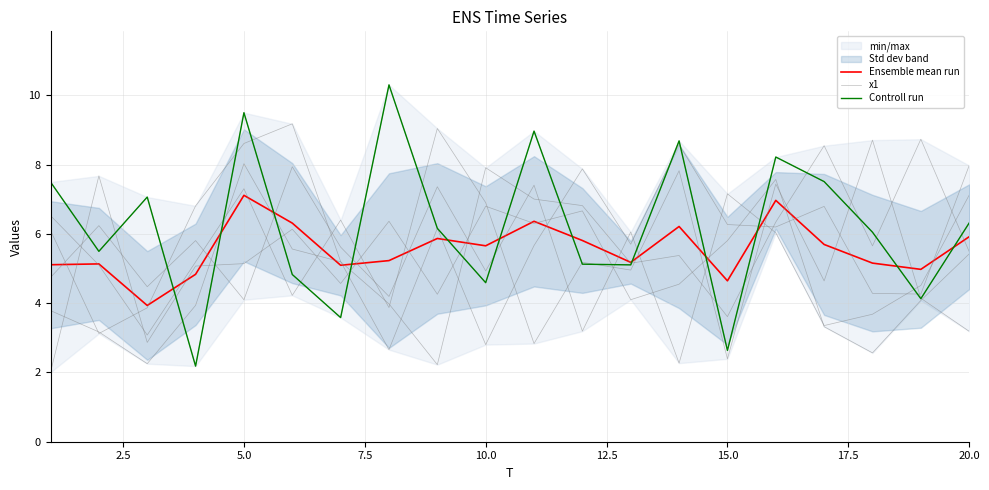

How many series are shown in this chart?

3